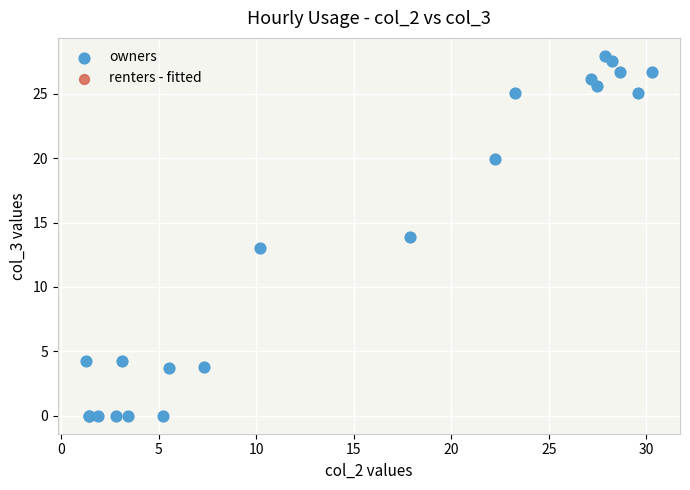

What are all the series names shown in the legend?

owners, renters - fitted